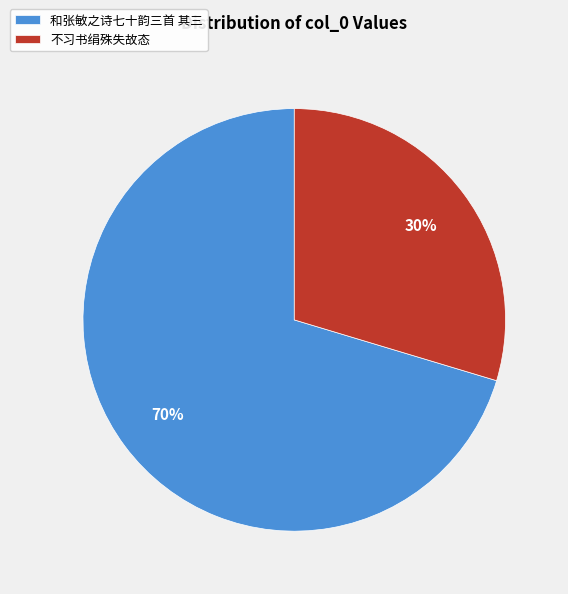

To the nearest percent, what is the combined percentage of 不习书绢殊失故态 and 和张敏之诗七十韵三首 其三?

100%